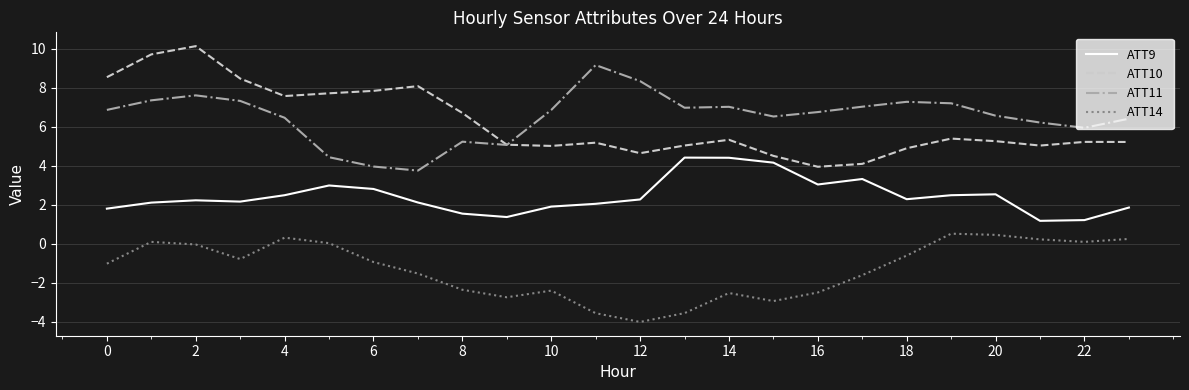

True or false: ATT10 and ATT14 cross at least once.

False